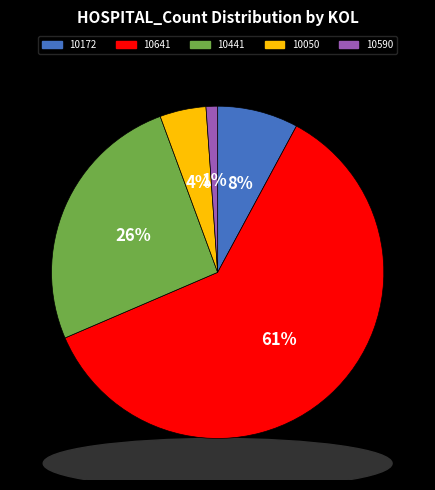

How many slices are in this pie chart?

5